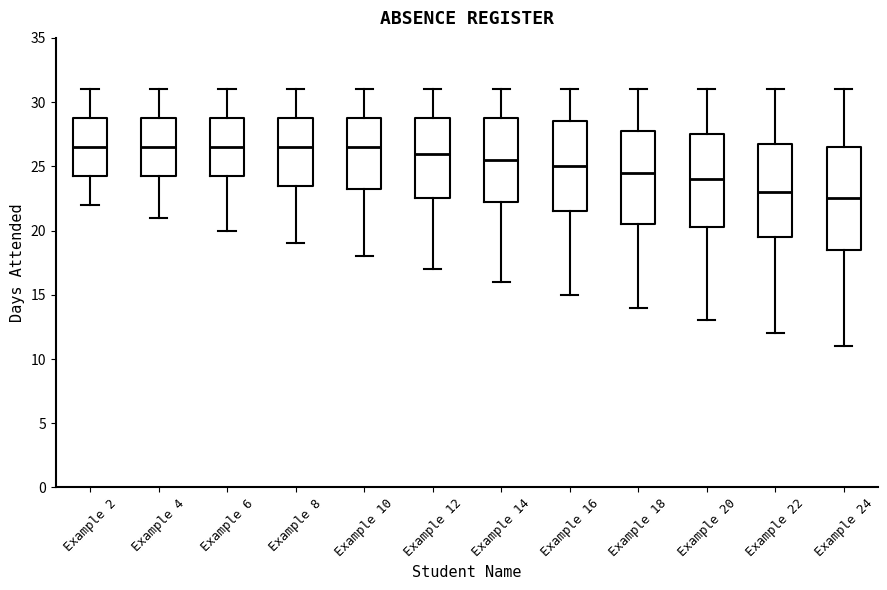

Reading left to right, read every box against the y-axis: the position of its median line, the range the box covers, and the ends of its whiskers. The values are not printed on the chart, so give them approximately, as read against the axis.

Example 2: median 26.5, box 24.5 to 29.0, whiskers 22.0 to 31.0
Example 4: median 26.5, box 24.5 to 29.0, whiskers 21.0 to 31.0
Example 6: median 26.5, box 24.5 to 29.0, whiskers 20.0 to 31.0
Example 8: median 26.5, box 23.5 to 29.0, whiskers 19.0 to 31.0
Example 10: median 26.5, box 23.5 to 29.0, whiskers 18.0 to 31.0
Example 12: median 26.0, box 22.5 to 29.0, whiskers 17.0 to 31.0
Example 14: median 25.5, box 22.5 to 29.0, whiskers 16.0 to 31.0
Example 16: median 25.0, box 21.5 to 28.5, whiskers 15.0 to 31.0
Example 18: median 24.5, box 20.5 to 28.0, whiskers 14.0 to 31.0
Example 20: median 24.0, box 20.5 to 27.5, whiskers 13.0 to 31.0
Example 22: median 23.0, box 19.5 to 27.0, whiskers 12.0 to 31.0
Example 24: median 22.5, box 18.5 to 26.5, whiskers 11.0 to 31.0